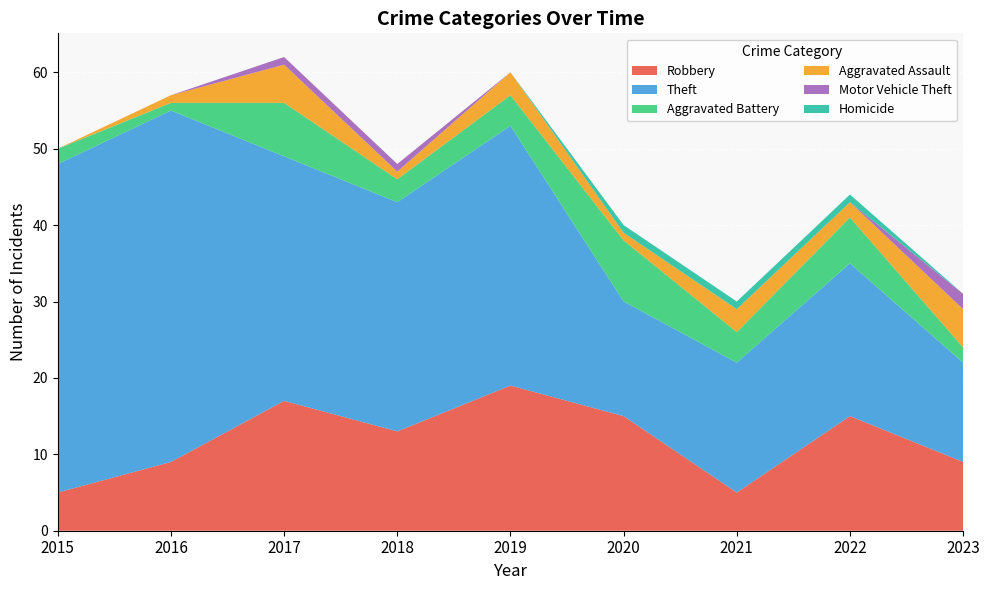

Reading left to right, what are all the values shown in this chart?

Robbery: 5	9	17	13	19	15	5	15	9
Theft: 43	46	32	30	34	15	17	20	13
Aggravated Battery: 2	1	7	3	4	8	4	6	2
Aggravated Assault: 0	1	5	1	3	1	3	2	5
Motor Vehicle Theft: 0	0	1	1	0	0	0	0	2
Homicide: 0	0	0	0	0	1	1	1	0